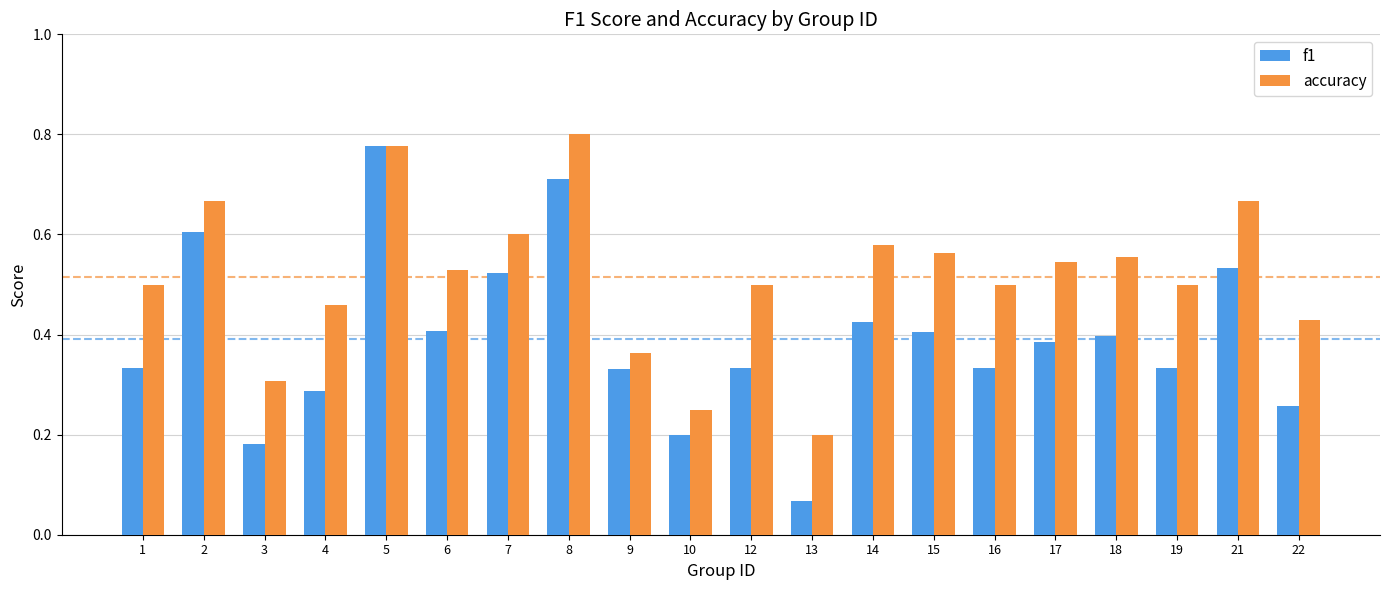

List the series in order of their overall mean, highest first.

accuracy, f1